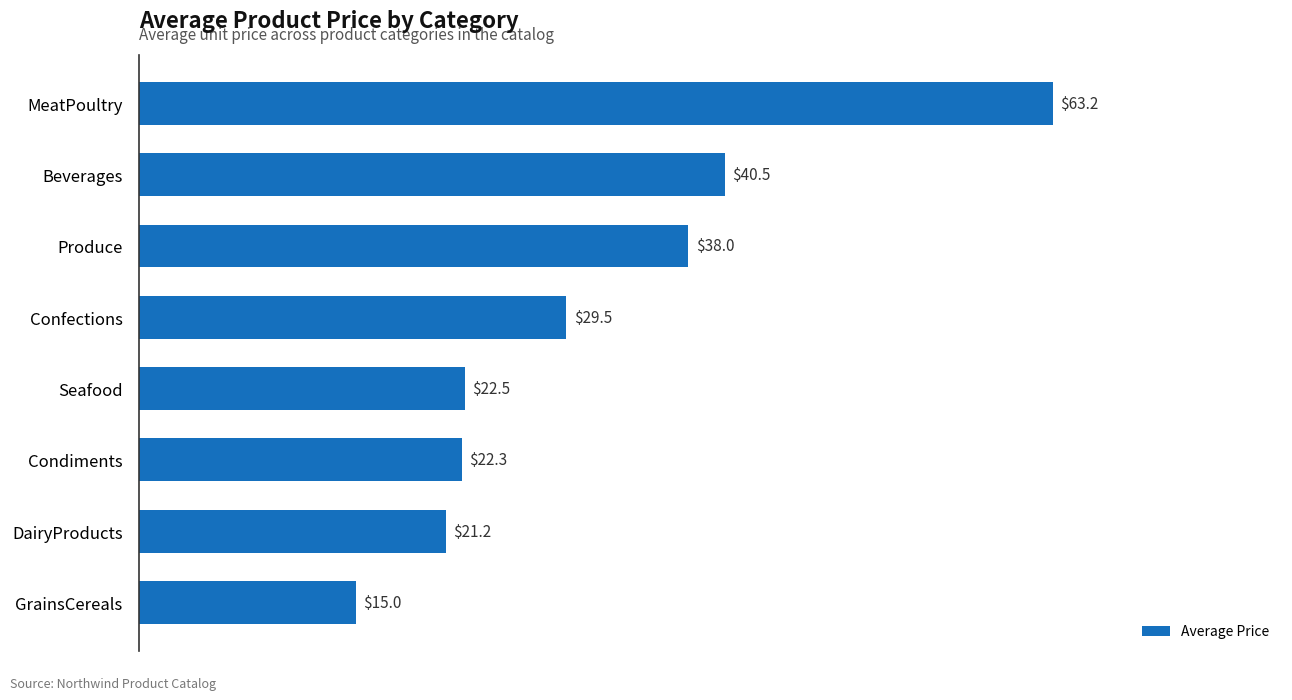

What is the average value?

31.5